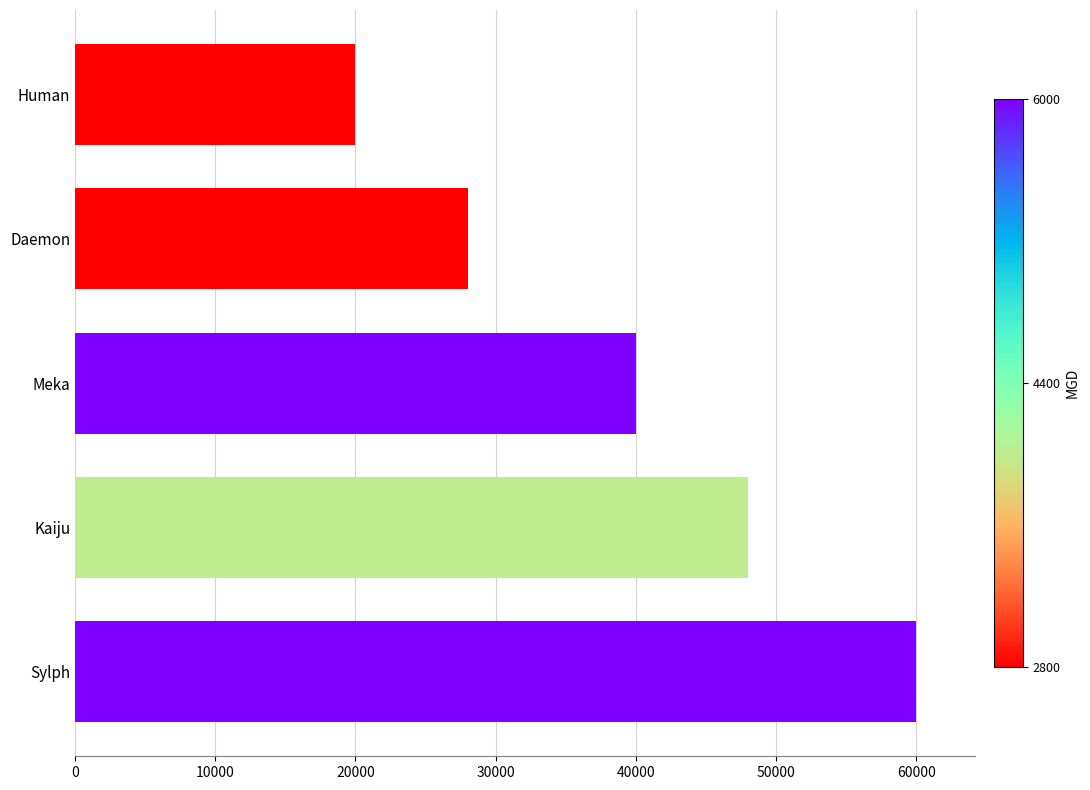

What is the ratio of the value at Daemon to the value at Meka?

0.7